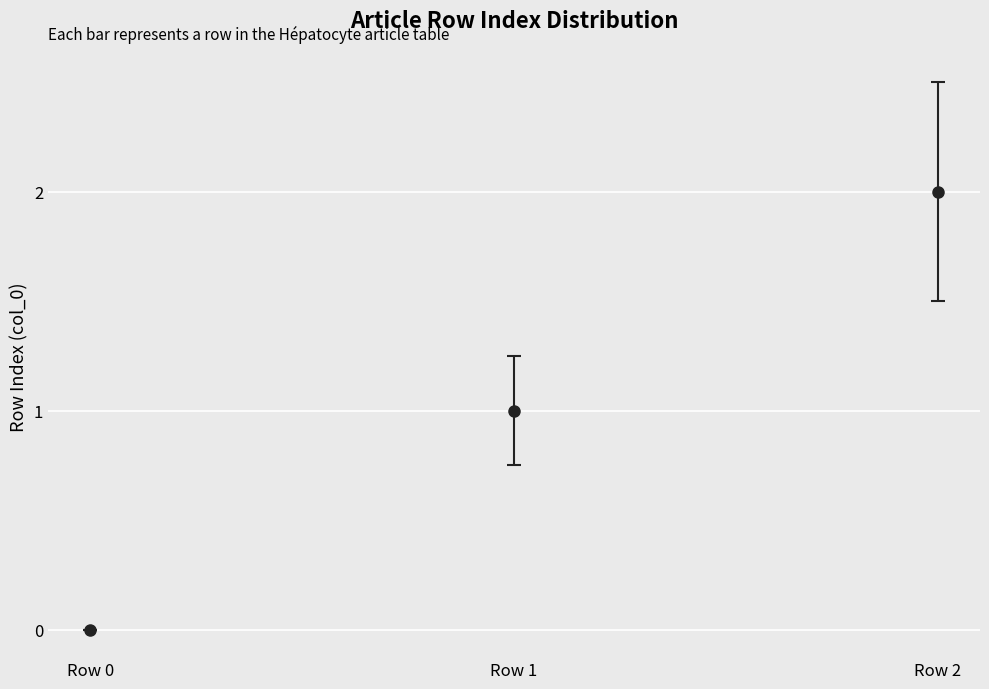

Approximately how many times larger is the value at Row 1 compared to Row 2?

0.5